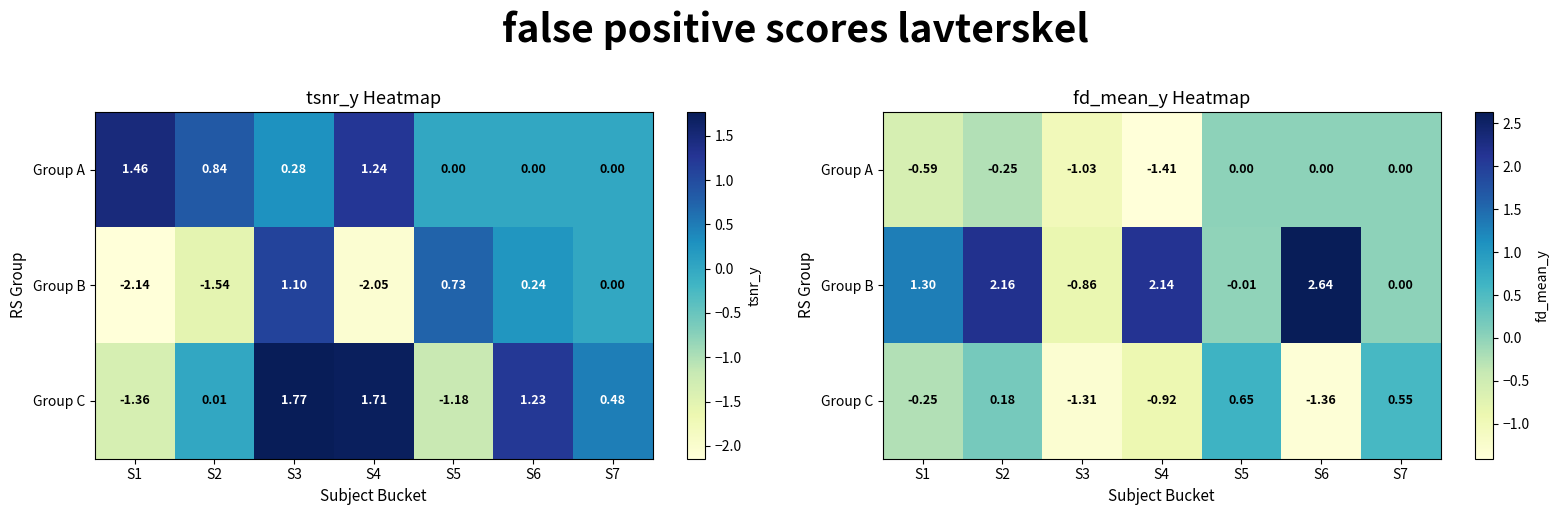

What is the maximum value shown in the chart?

2.6